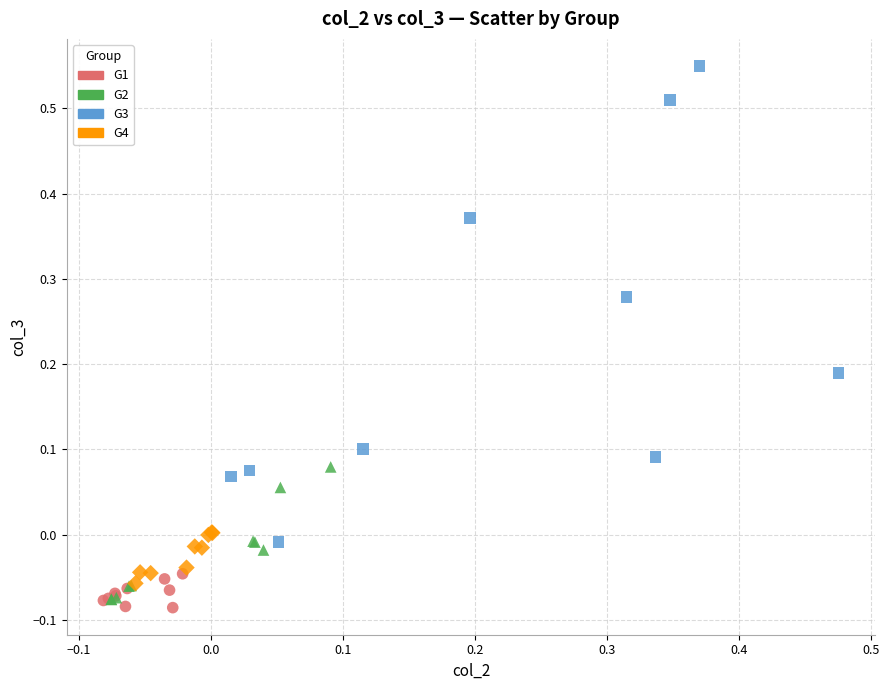

Which series has the largest Y range (max minus min)?

G3